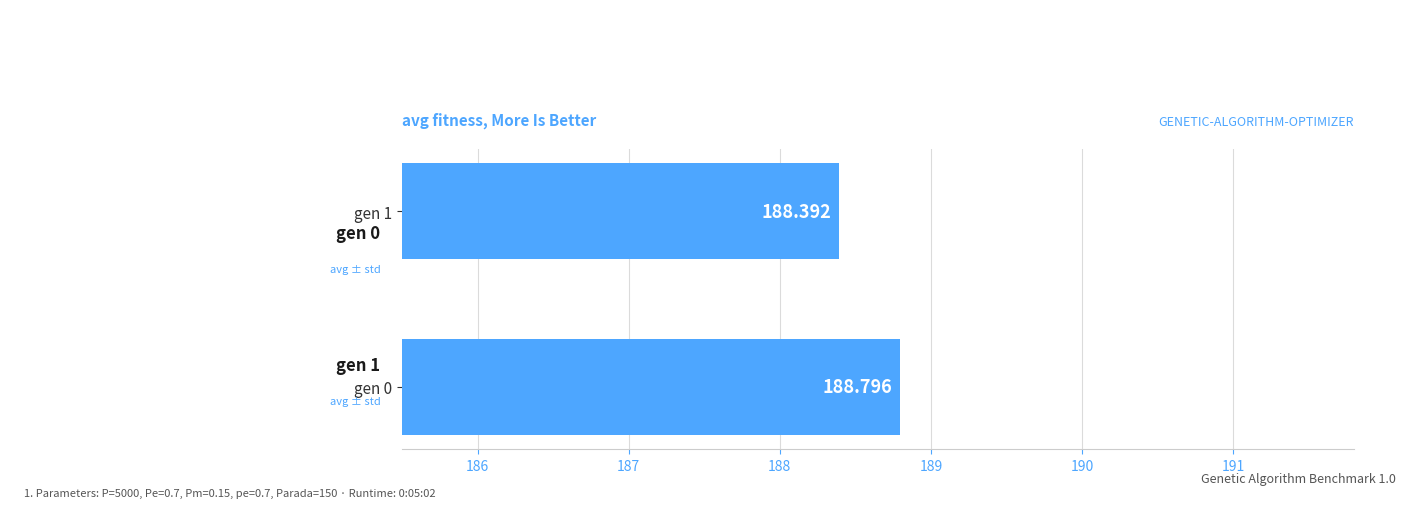

Count the number of categories in the chart.

2